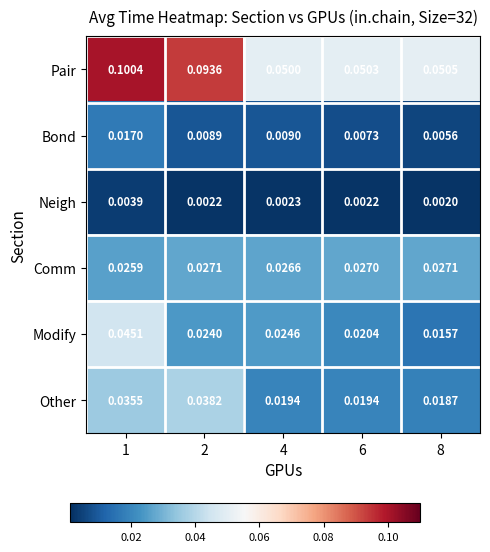

Which series has the largest total across all categories?

Pair